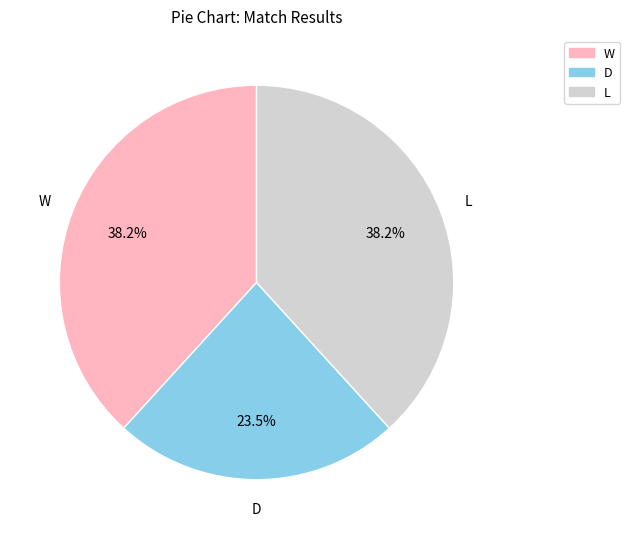

What is the total percentage of W and D?

61.8%